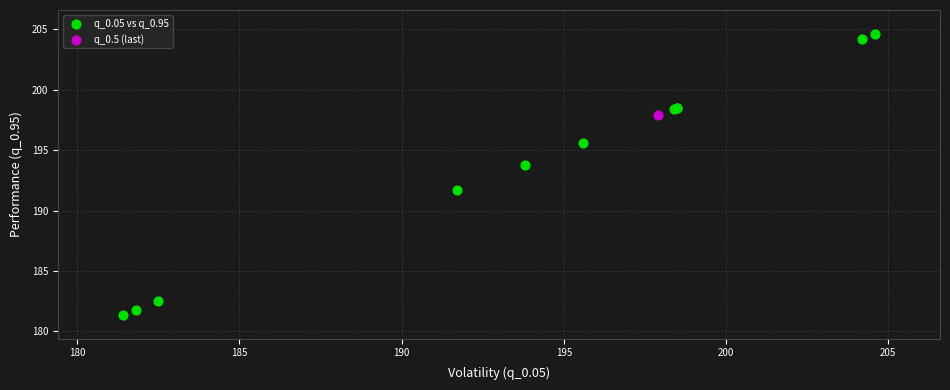

What are all the series names shown in the legend?

q_0.05 vs q_0.95, q_0.5 (last)